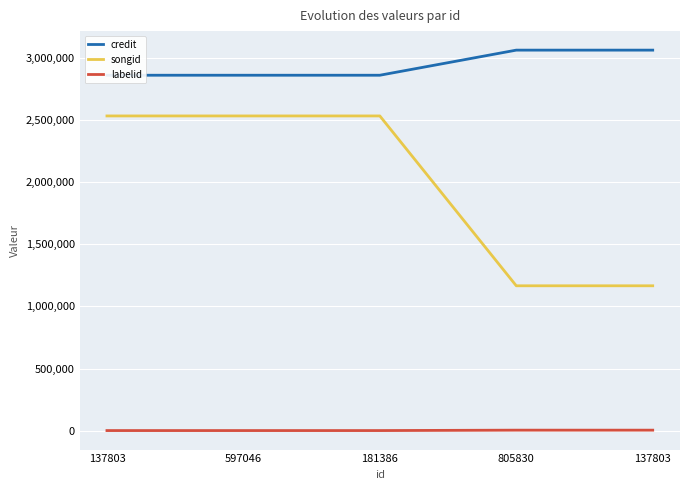

How many lines are shown in the chart?

3